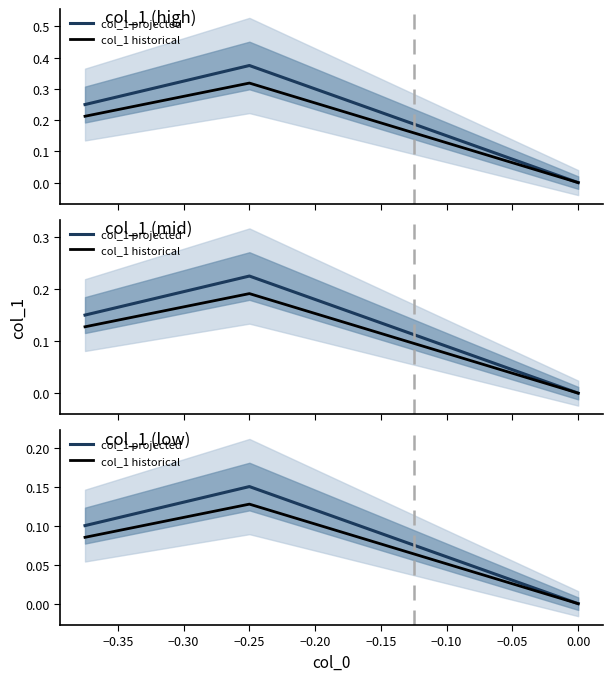

Is the value of col_1 historical at −0.40 greater than the value of col_1 projected at −0.40?

No